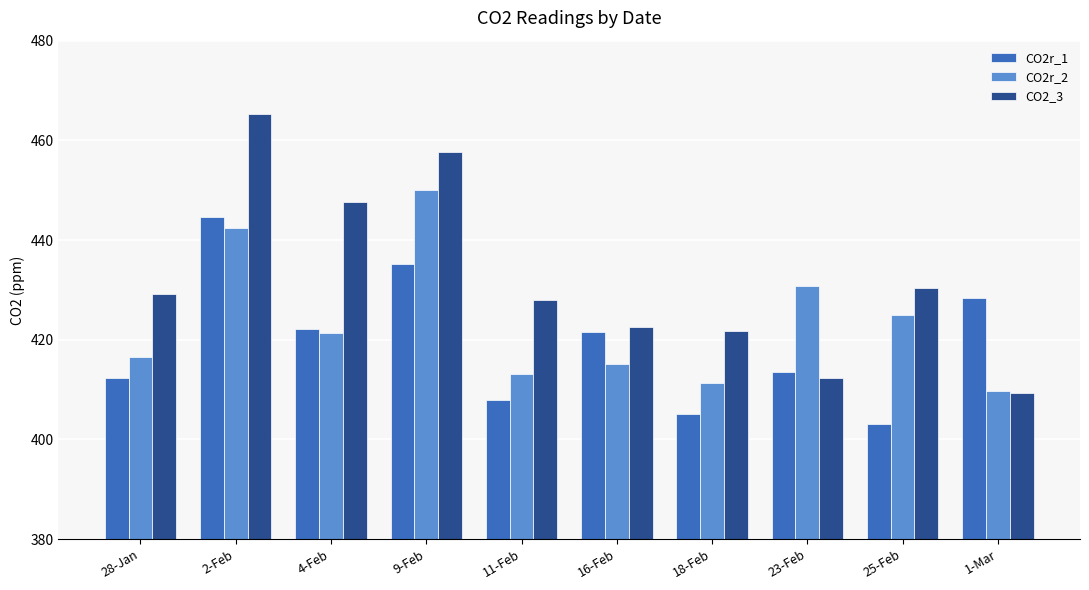

How many data points in CO2r_2 are above 421?

5